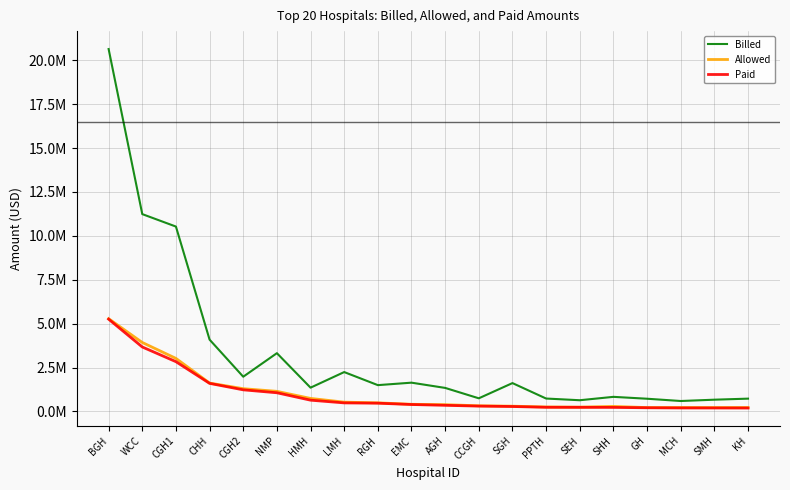

At EMC, list the series in order from smallest to largest.

Paid, Allowed, Billed